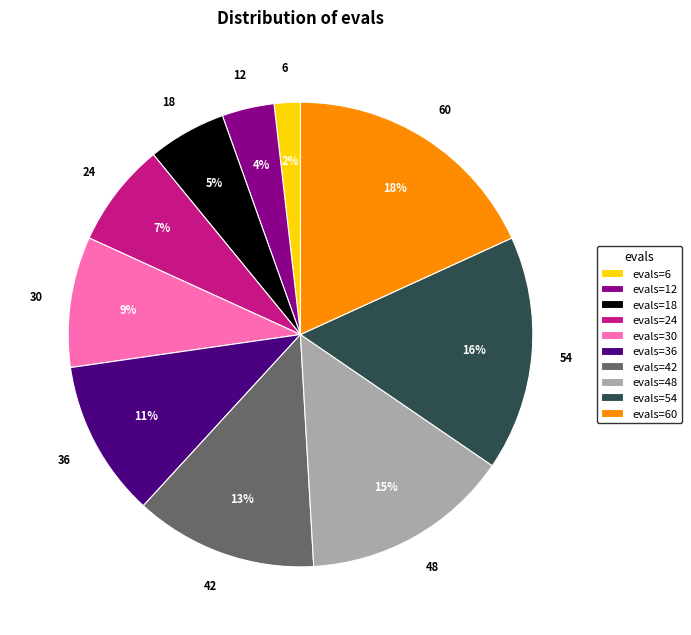

The evals=54 slice represents 16% of the pie. True or false?

True